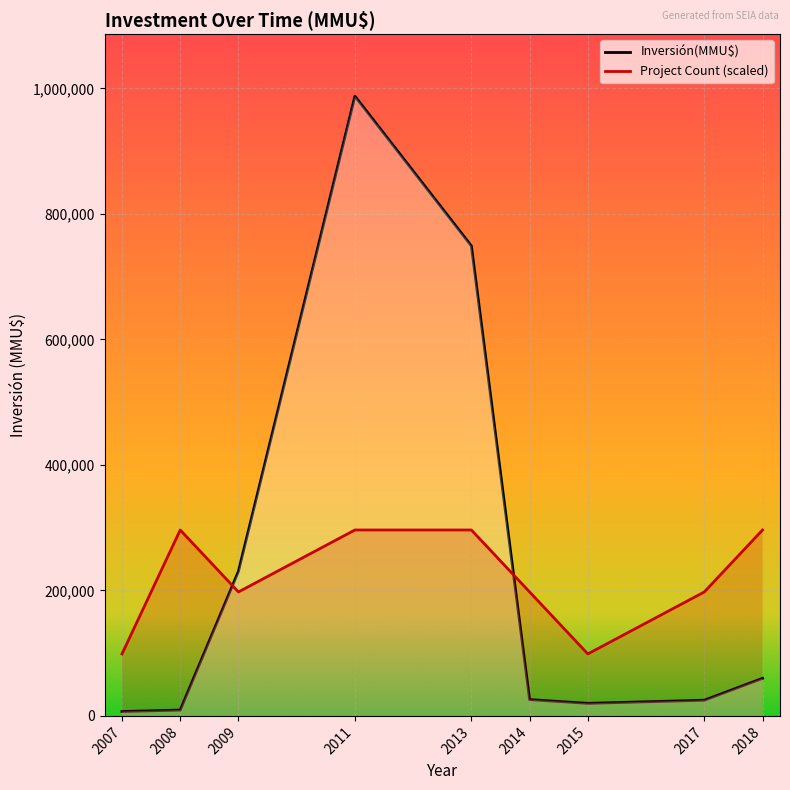

List the series in order of their peak value, lowest first.

Project Count (scaled), Inversión(MMU$)